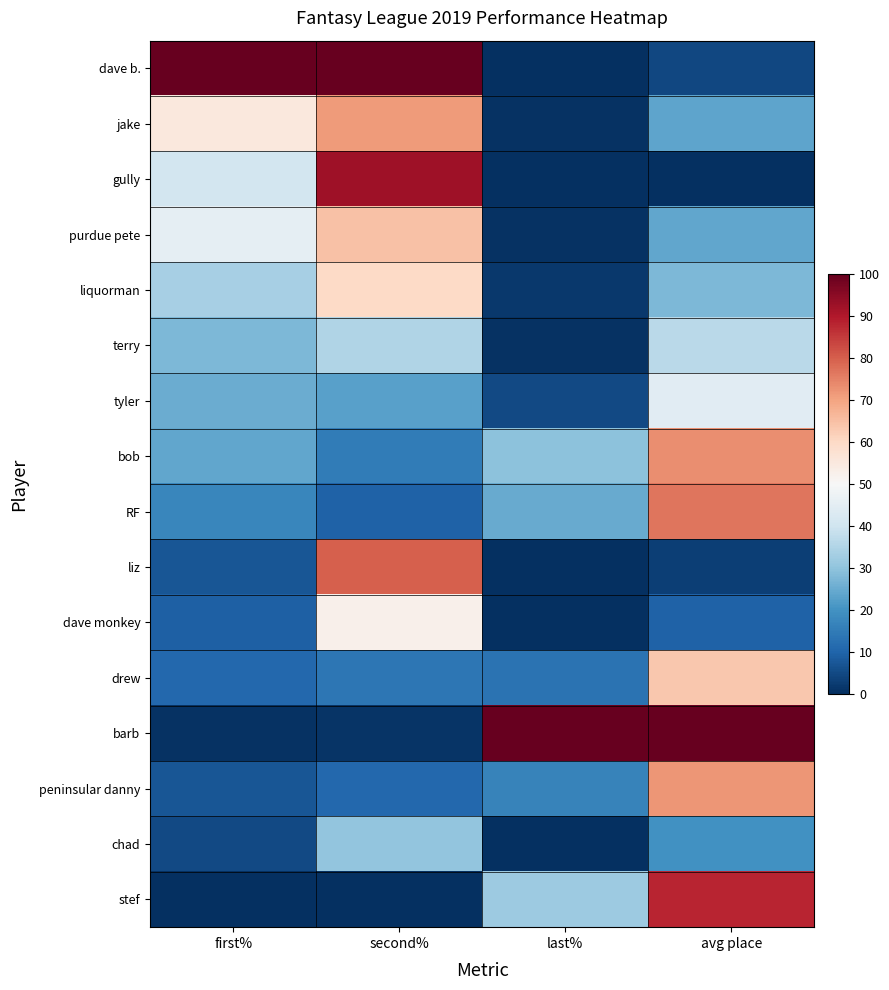

At how many categories does at least one series exceed 40?

4